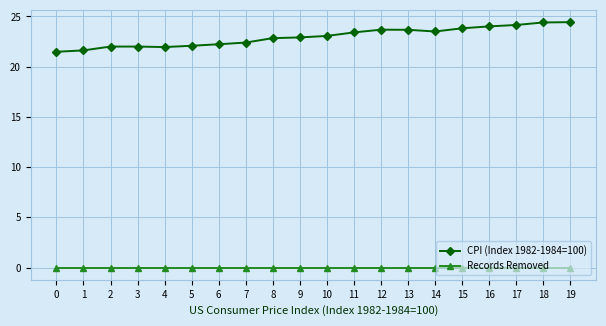

What is the total value across all series at 14?

23.5